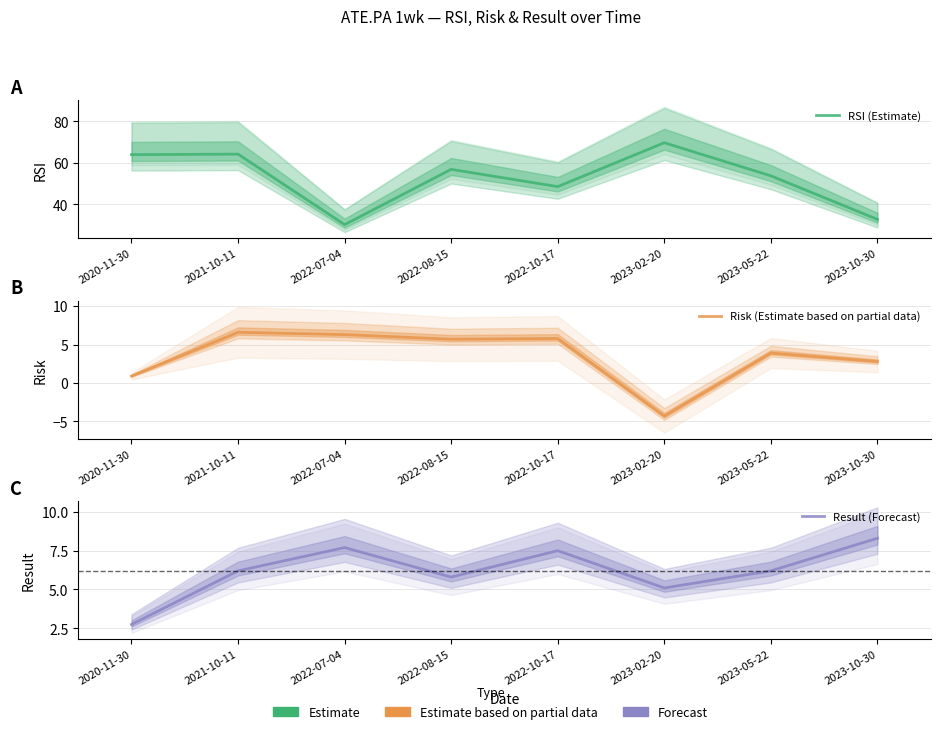

Which category has the highest value in the Result (Forecast) series?

2023-10-30